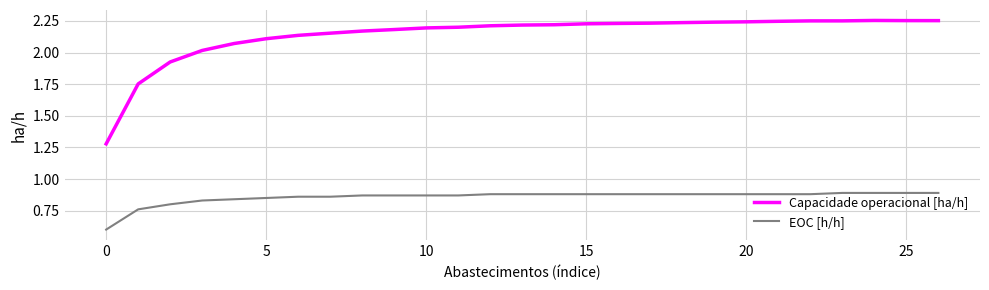

What is the minimum value shown in the chart?

0.6